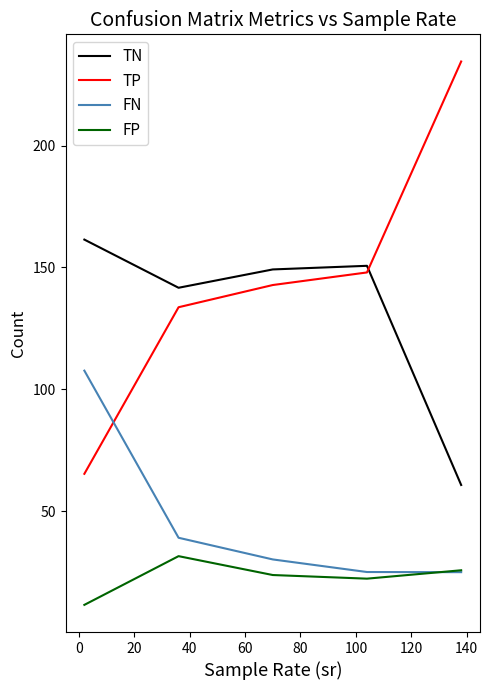

Which series has the largest range (max minus min)?

TP